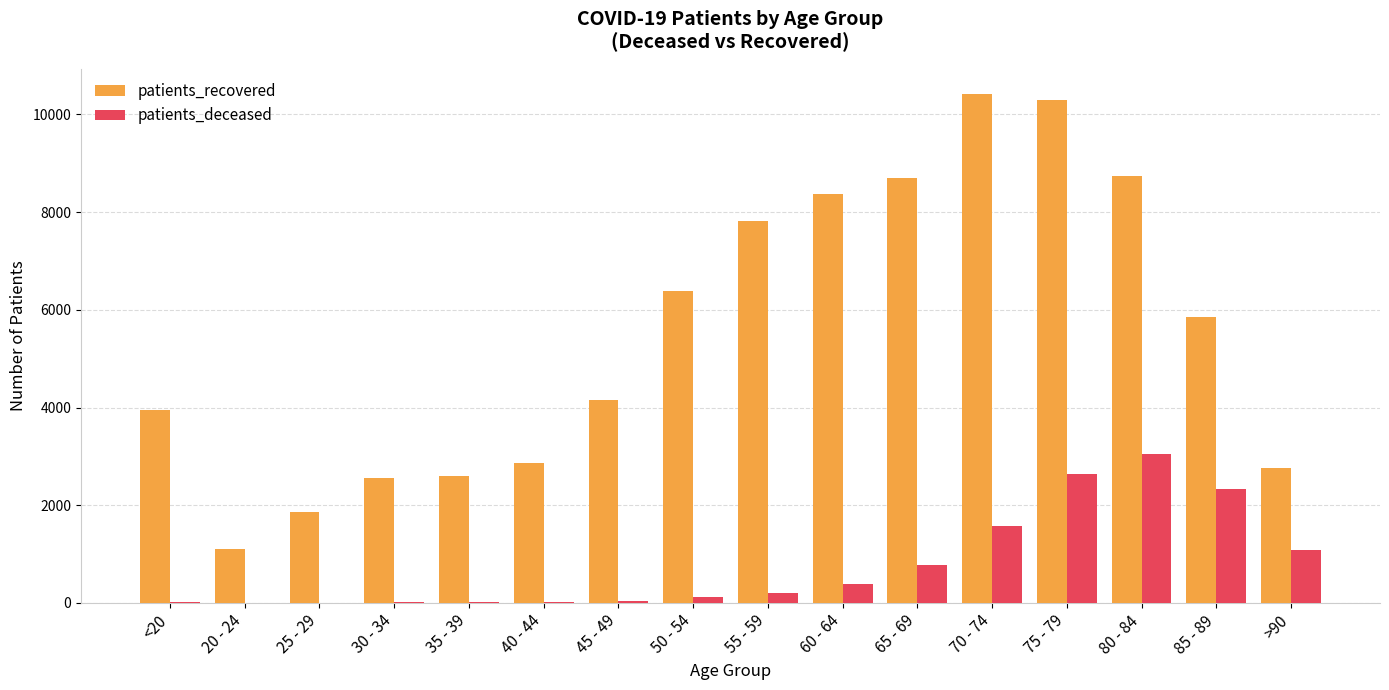

Read the patients_deceased value at 70 - 74, to the nearest 100.

1600